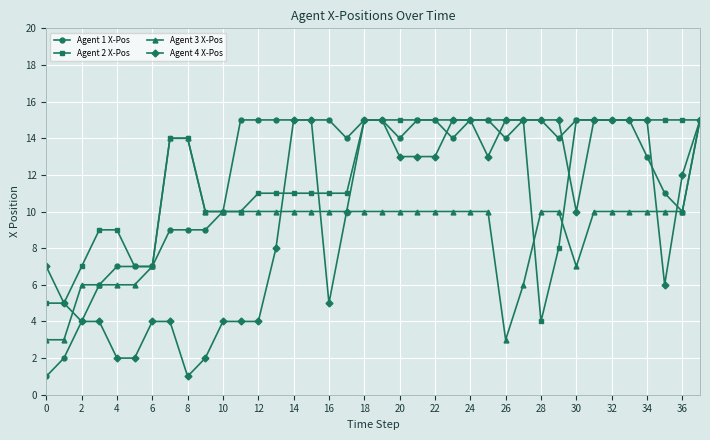

What is the value of the Agent 4 X-Pos point at the 38th from the left?

15